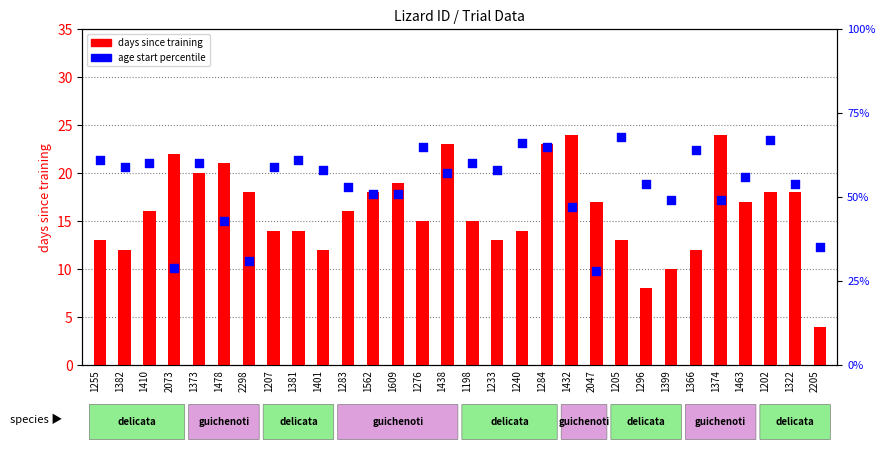

What are all the series names shown in the legend?

days since training, age start percentile